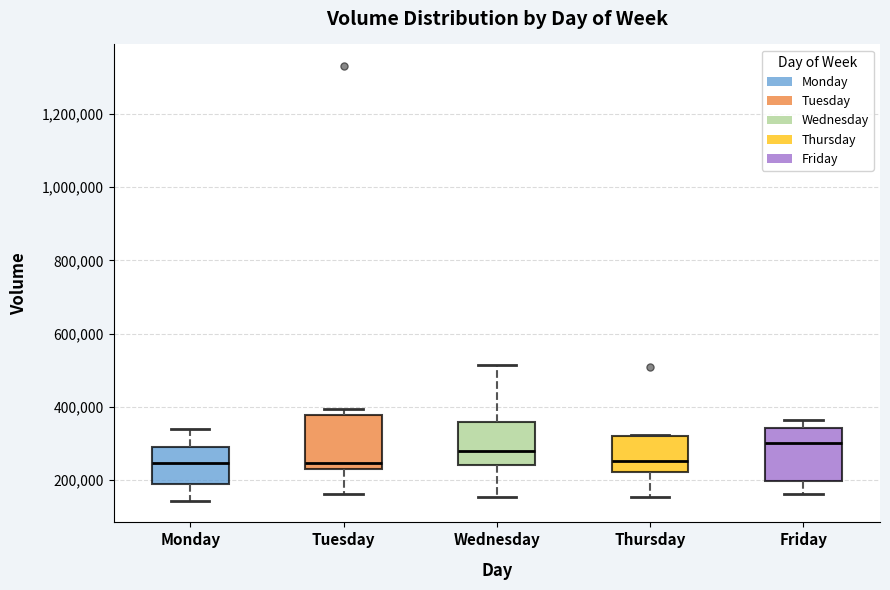

Where is the upper edge of the box for Tuesday on the y-axis? The values are not printed on the chart, so give them approximately, as read against the axis.

380000